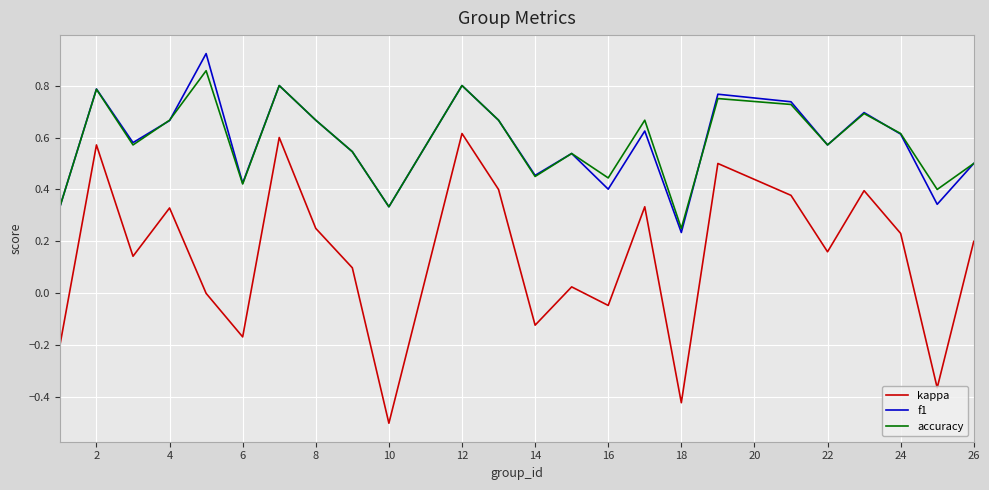

True or false: kappa and f1 intersect in this chart.

False